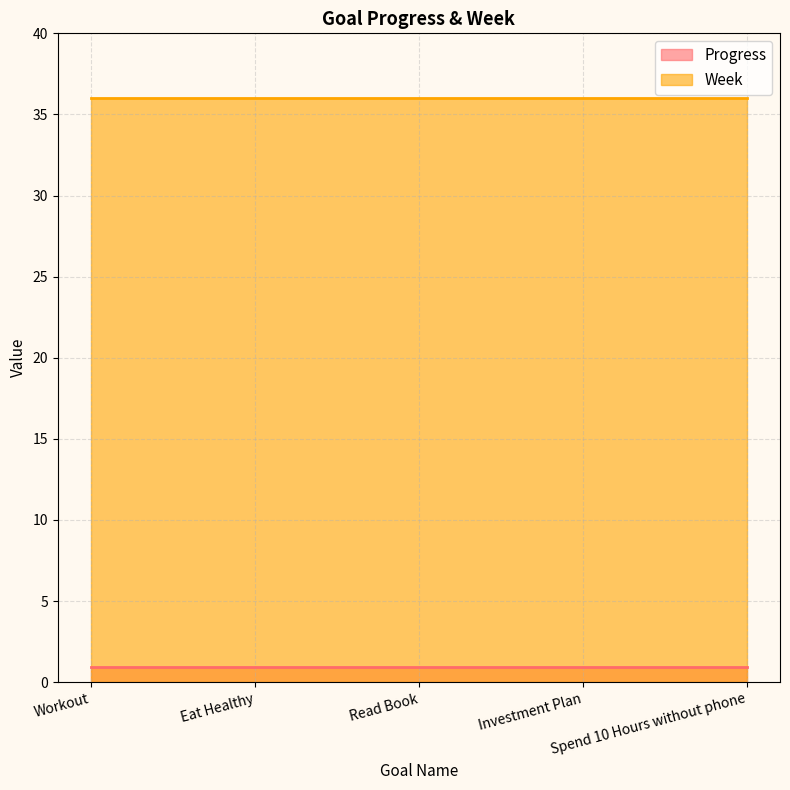

What is the total value across all series at Investment Plan?

36.9